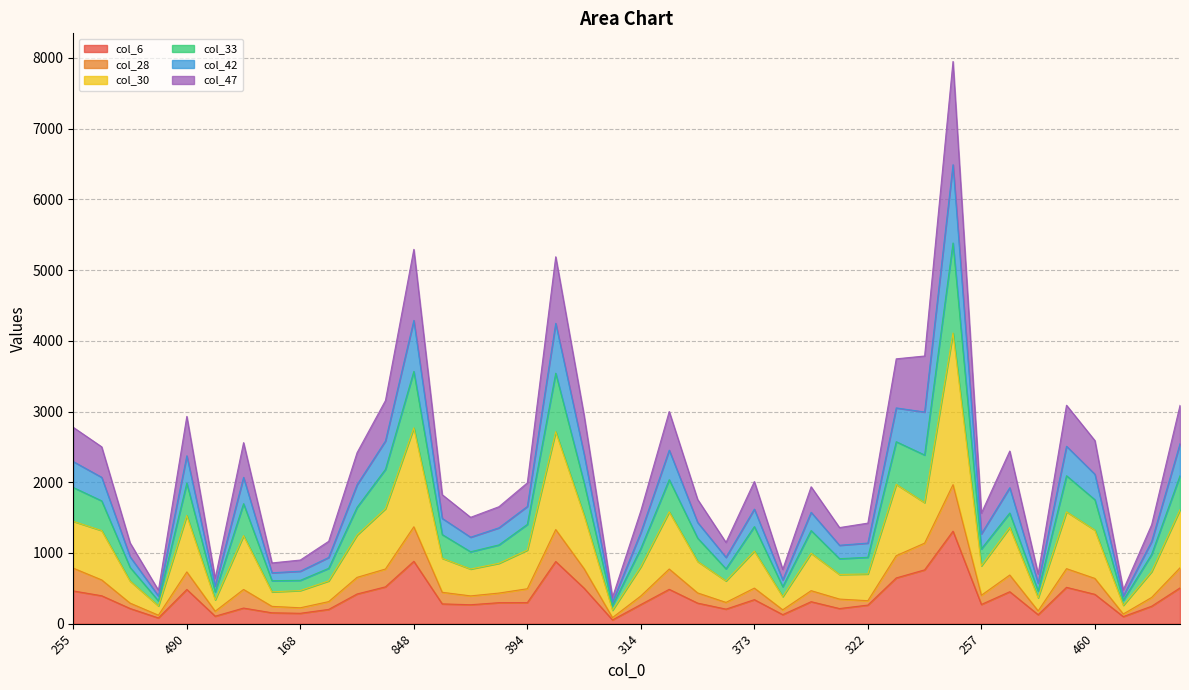

What value does the col_47 series have at 59, to the nearest 10?

300